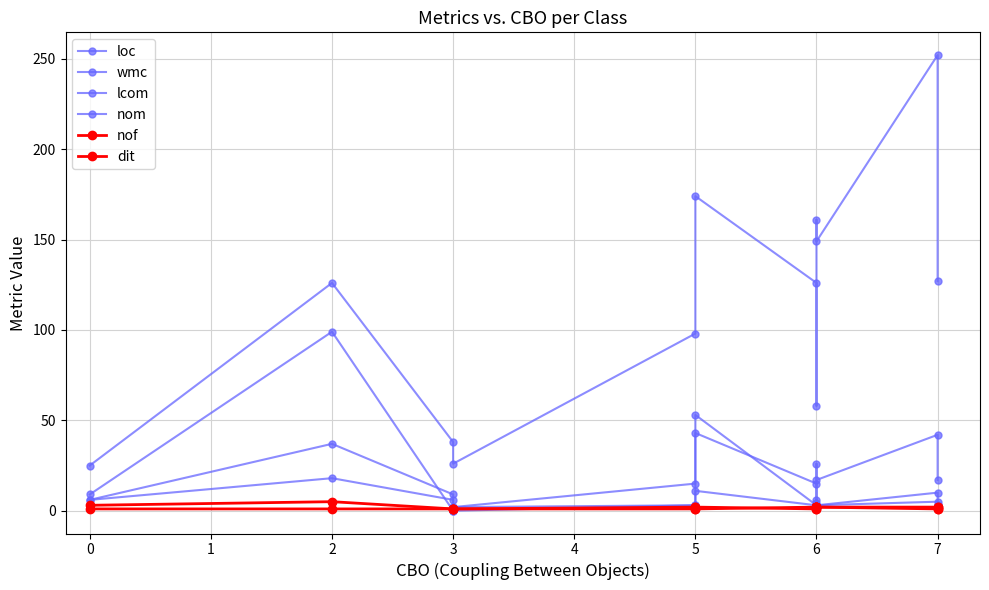

What is the sum of all lcom values?

192